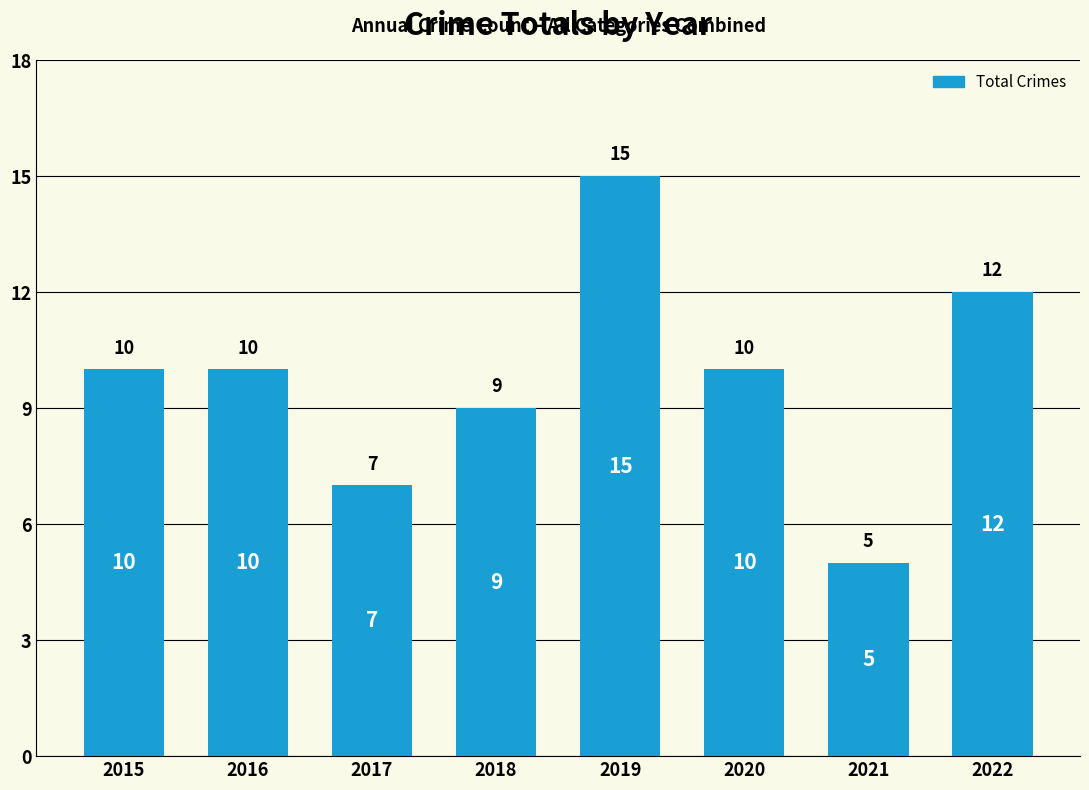

How many series are shown in this chart?

1